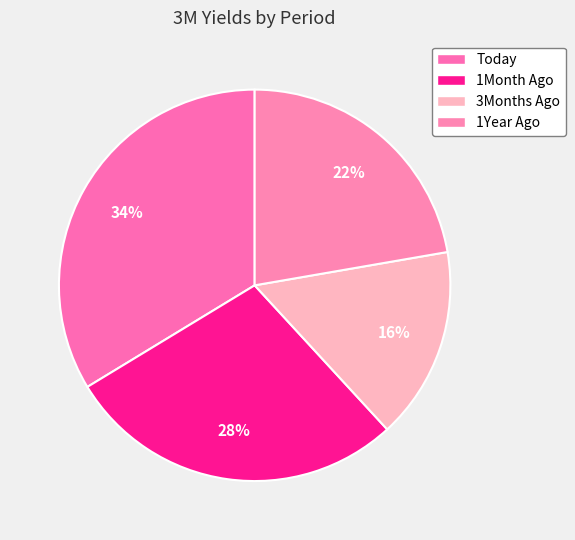

How many segments does this pie chart have?

4